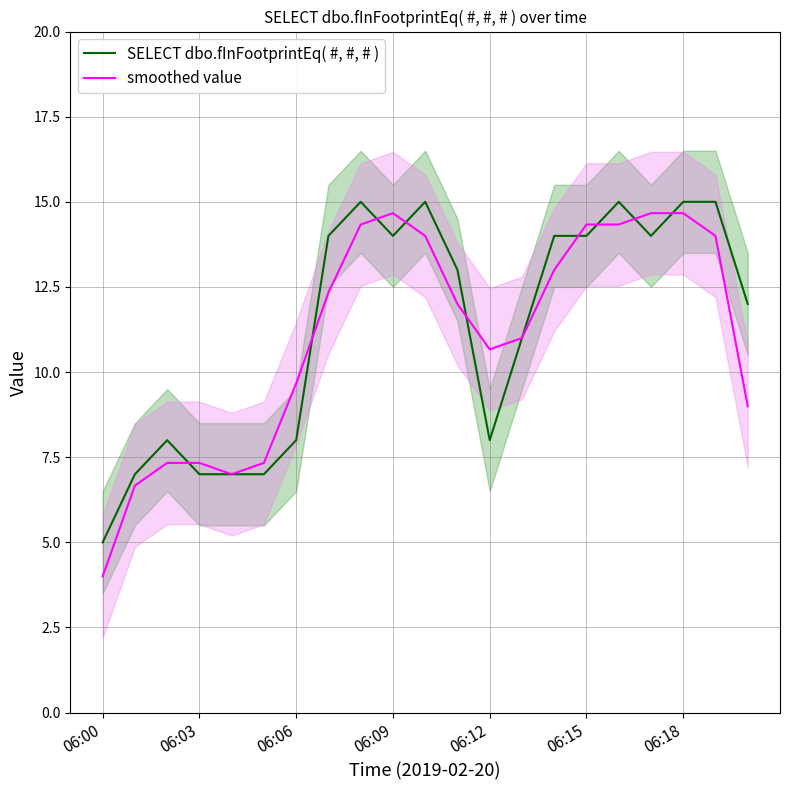

True or false: SELECT dbo.fInFootprintEq( #, #, # ) has a value of 7.0 at 06:03.

True